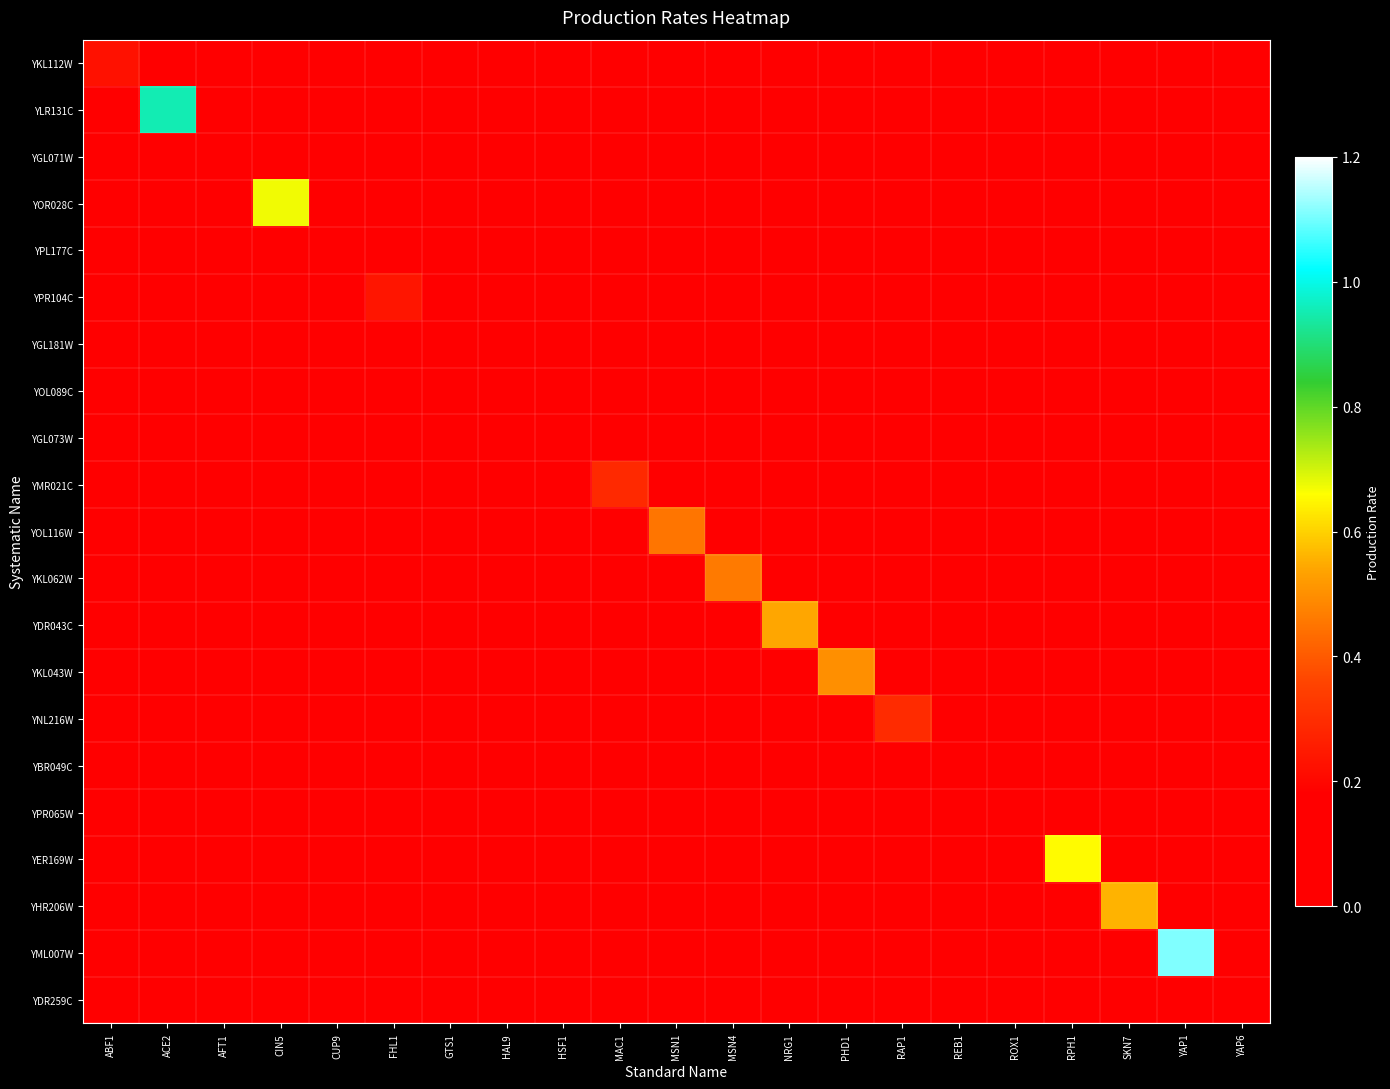

Rank the series by their maximum value, from highest to lowest.

YML007W, YLR131C, YOR028C, YER169W, YHR206W, YDR043C, YKL043W, YKL062W, YOL116W, YNL216W, YMR021C, YPR104C, YKL112W, YBR049C, YGL071W, YOL089C, YGL181W, YDR259C, YPL177C, YGL073W, YPR065W